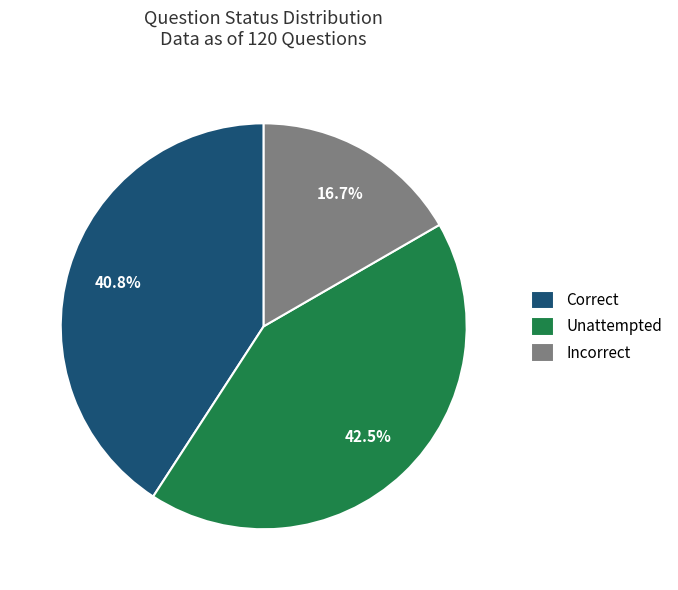

To the nearest percent, what is the difference between the largest and smallest slice percentages?

26%